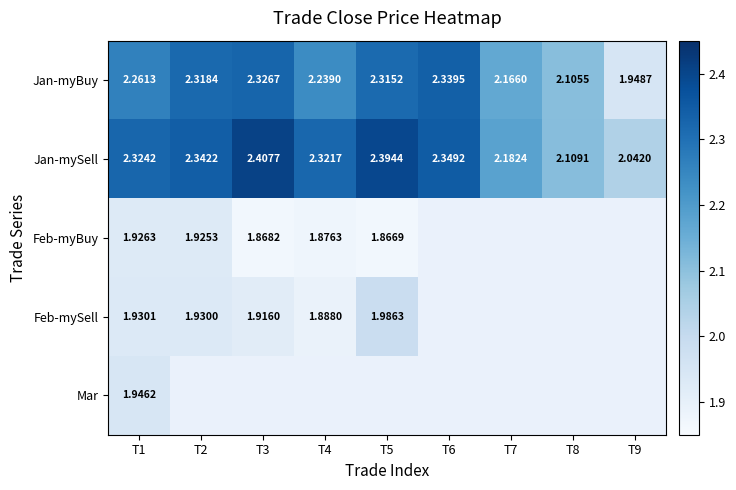

Is the value of Jan-myBuy at T1 greater than the value of Jan-mySell at T9?

Yes